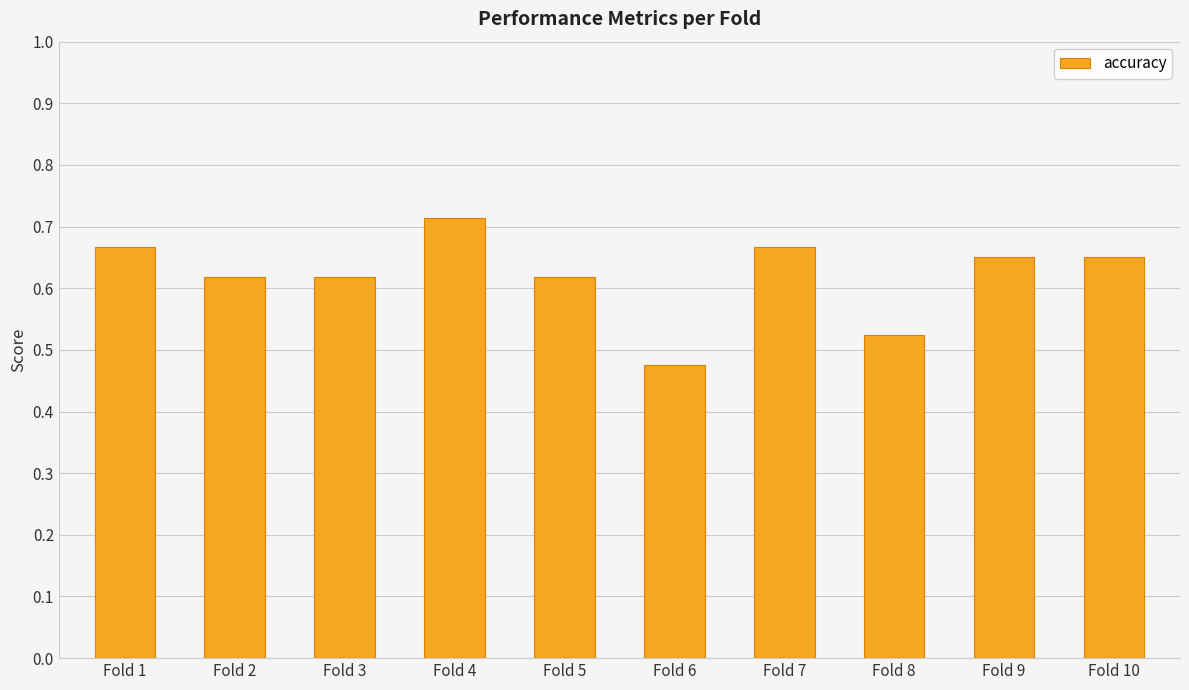

What is the sum of all values?

6.2